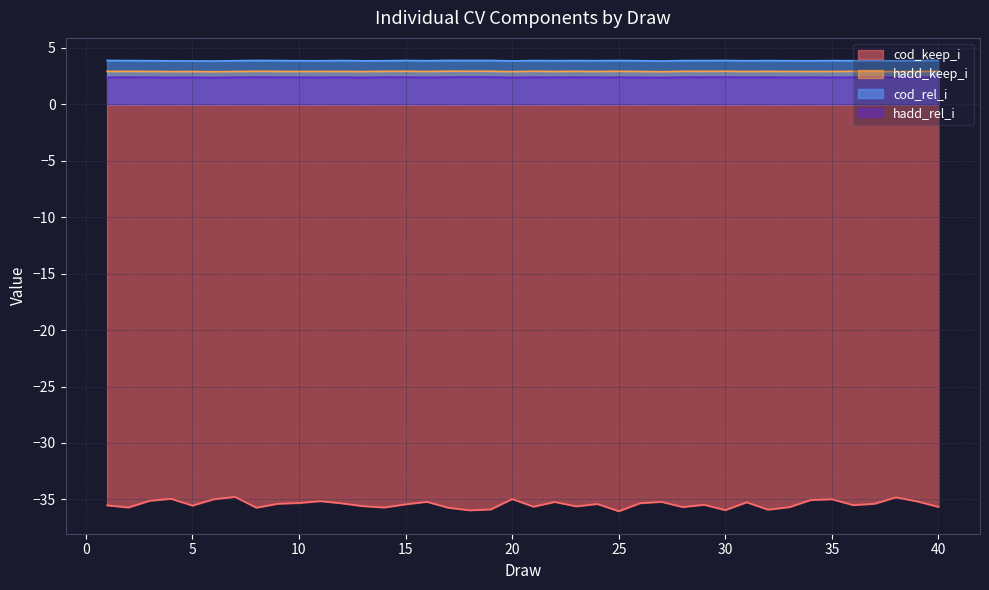

At which category is the sum across all series the highest?

7